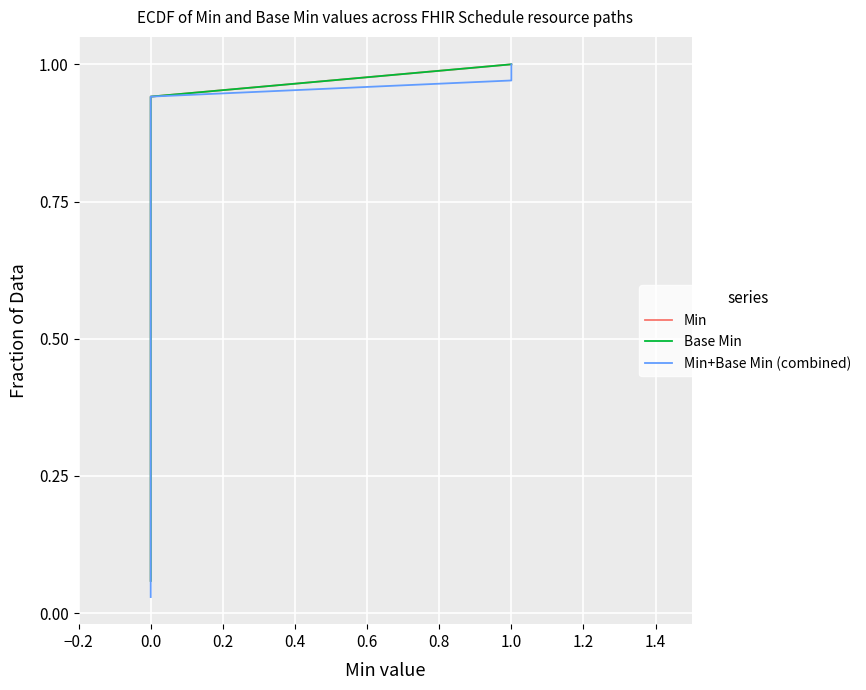

How many positive values does the Min series have?

1